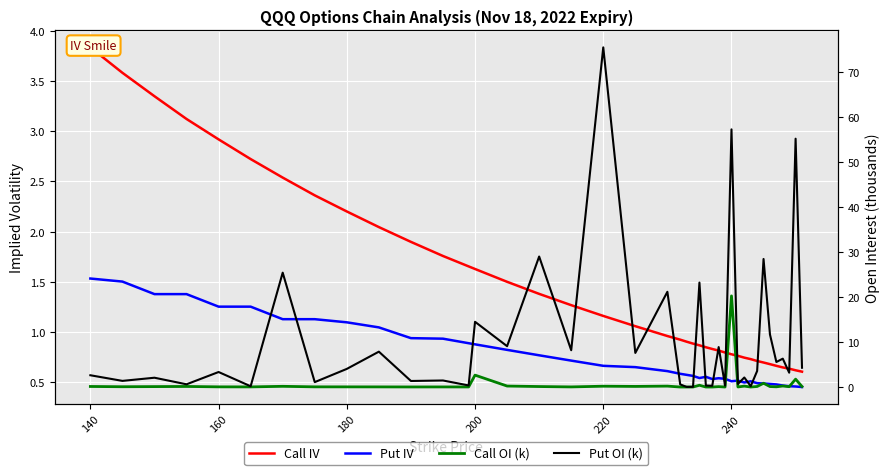

The value of Put OI (k) at 160 is 2.1. True or false?

True